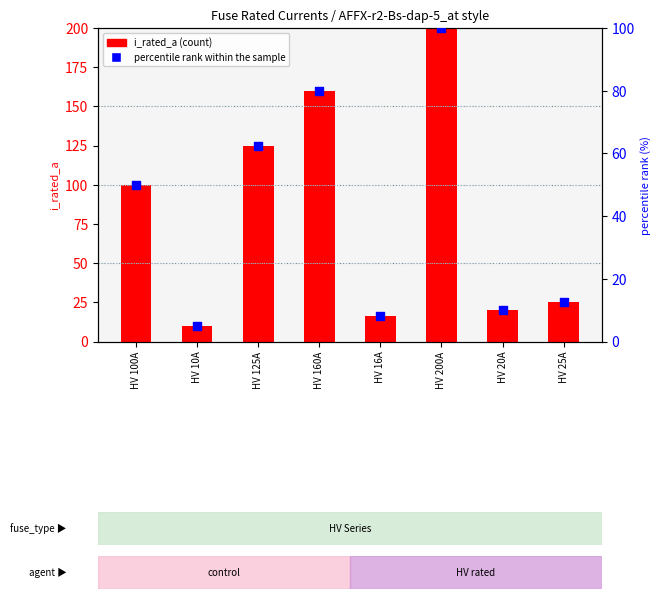

Which series contains the highest Y value?

i_rated_a (count)